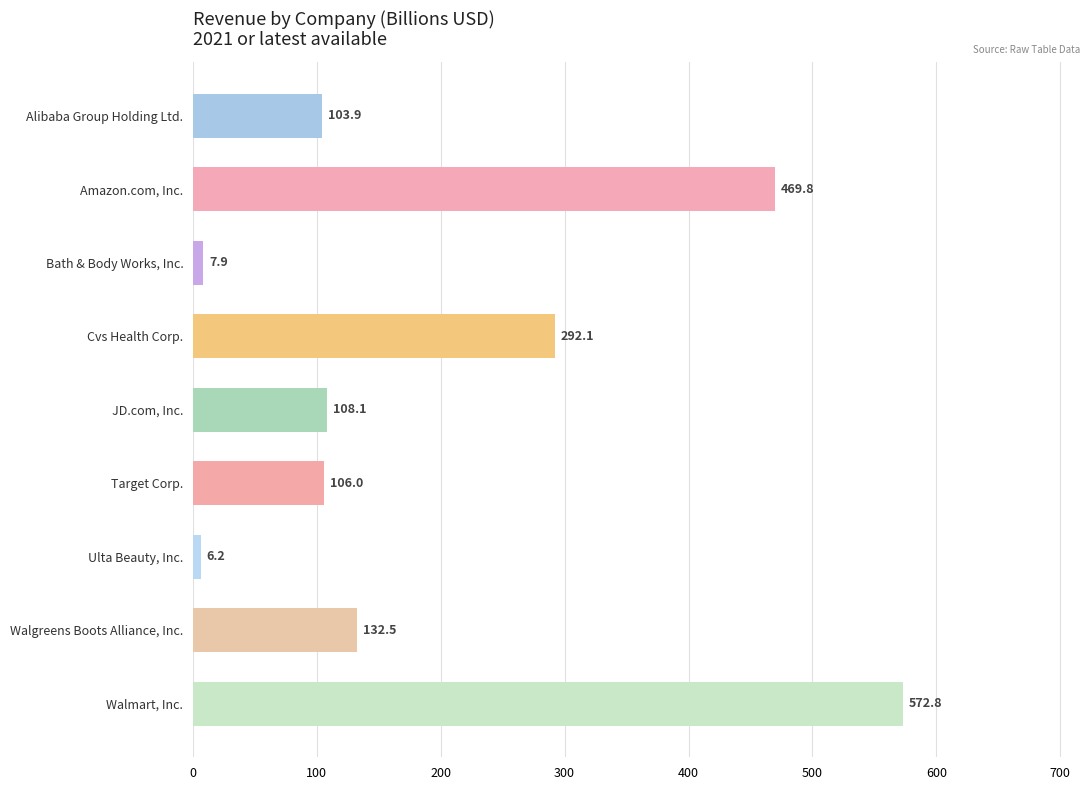

True or false: the data shows 7.9 at Bath & Body Works, Inc..

True